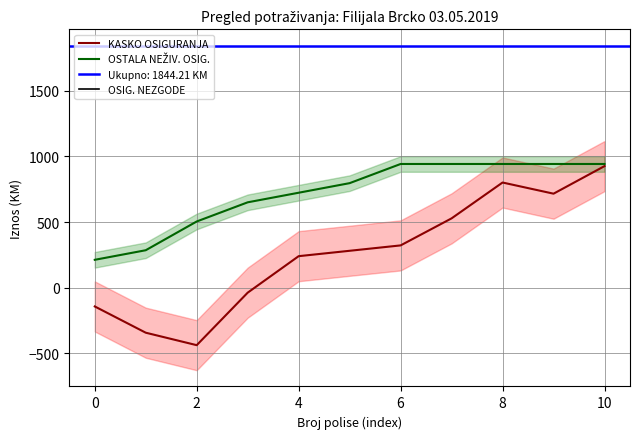

True or false: KASKO OSIGURANJA has a value of -143.0 at 0.

True